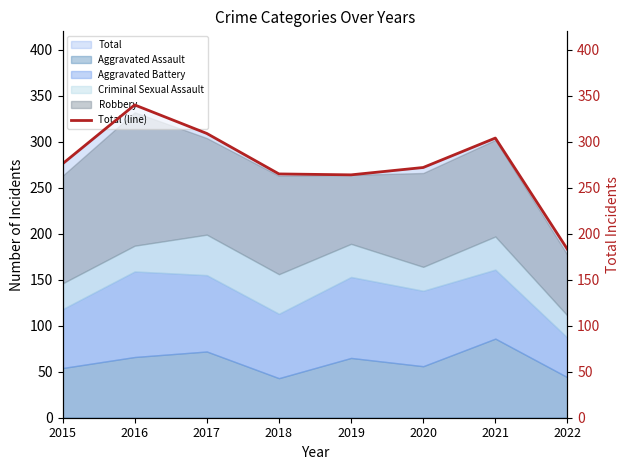

The value at 2019 is 264. True or false?

True